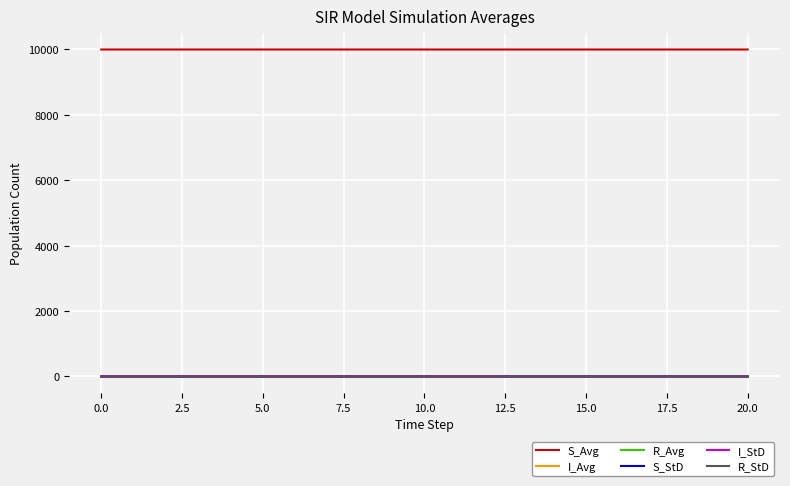

Which series has the largest total across all categories?

S_Avg